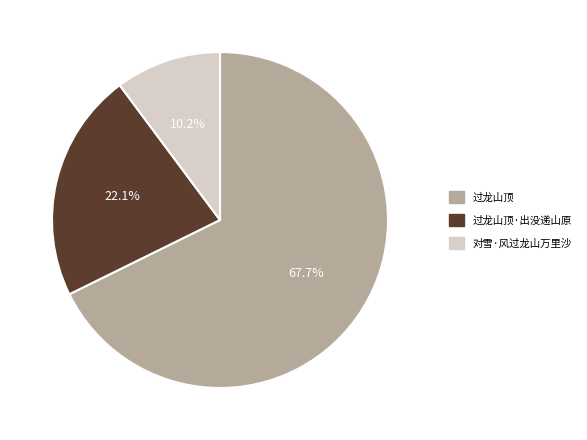

Is there a majority slice in this chart?

Yes